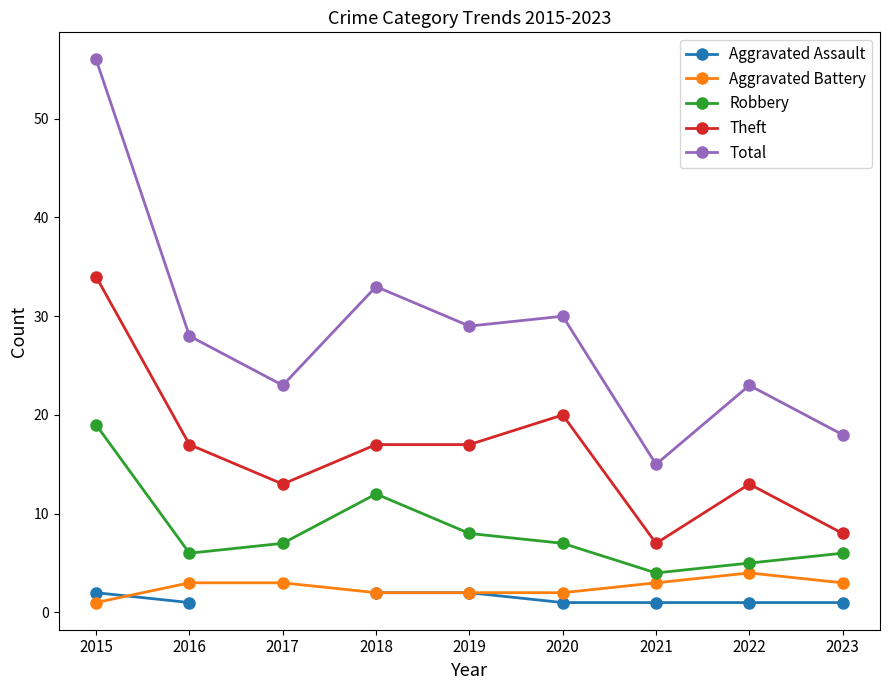

What is the difference between the maximum and minimum values in the Robbery series?

15